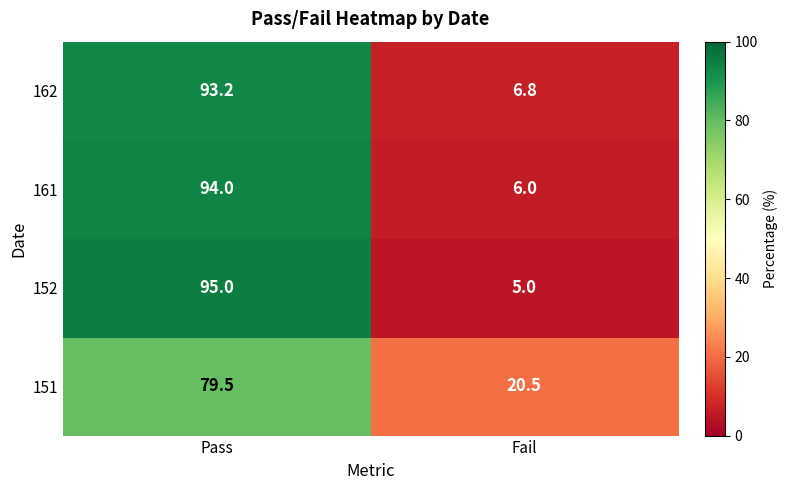

What is the sum of all 162 values?

100.0